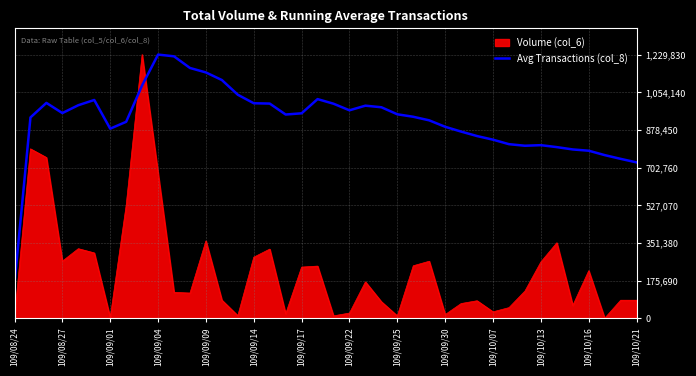

What is the highest value of the Avg Transactions (col_8) series?

1229830.0